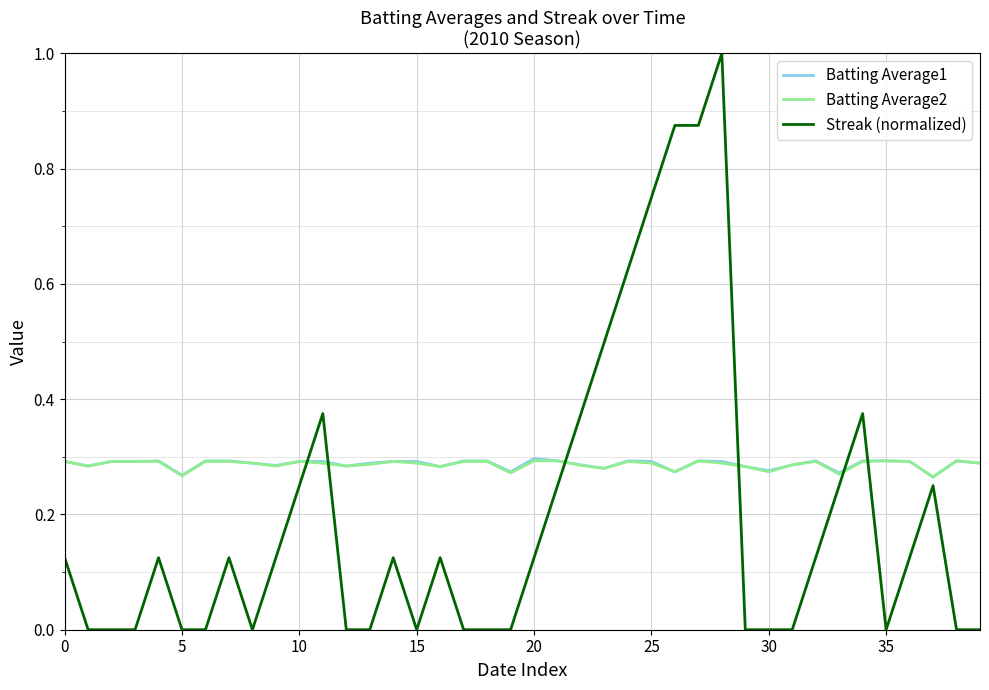

Which series has the largest range (max minus min)?

Streak (normalized)